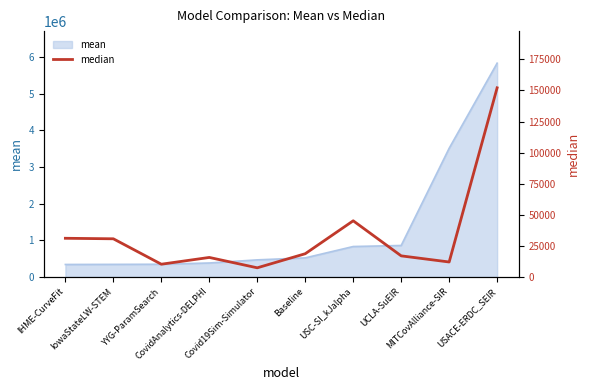

The chart shows a value of 16895.5 at UCLA-SuEIR. True or false?

True